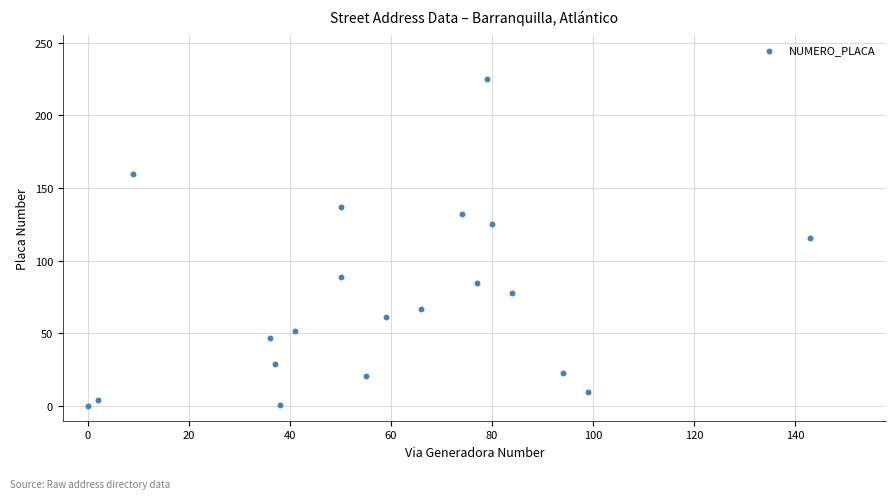

What is the range of Y values (max minus min)?

225